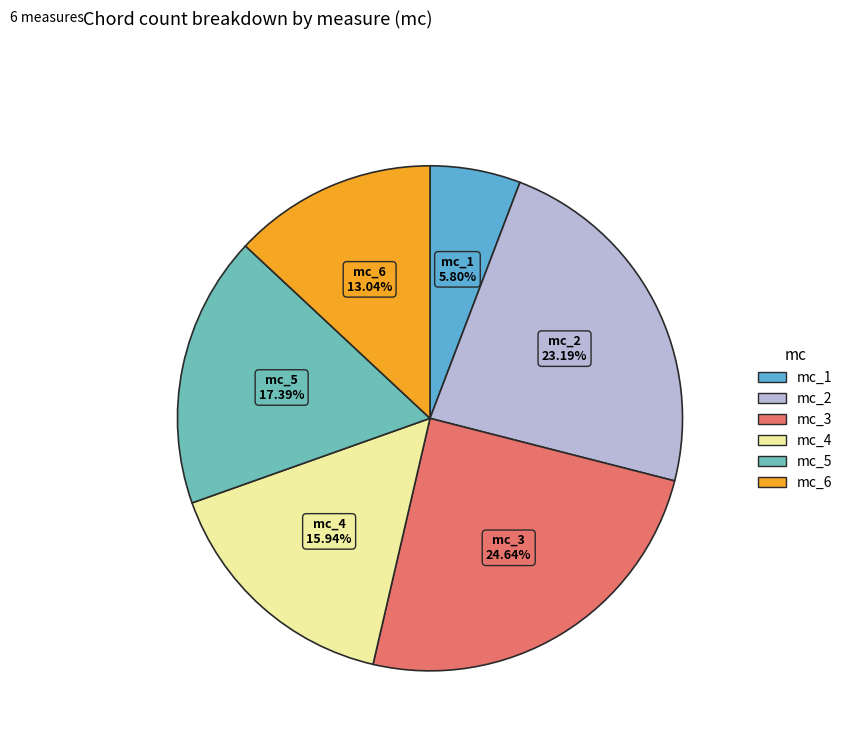

Between mc_3 and mc_1, which is larger?

mc_3